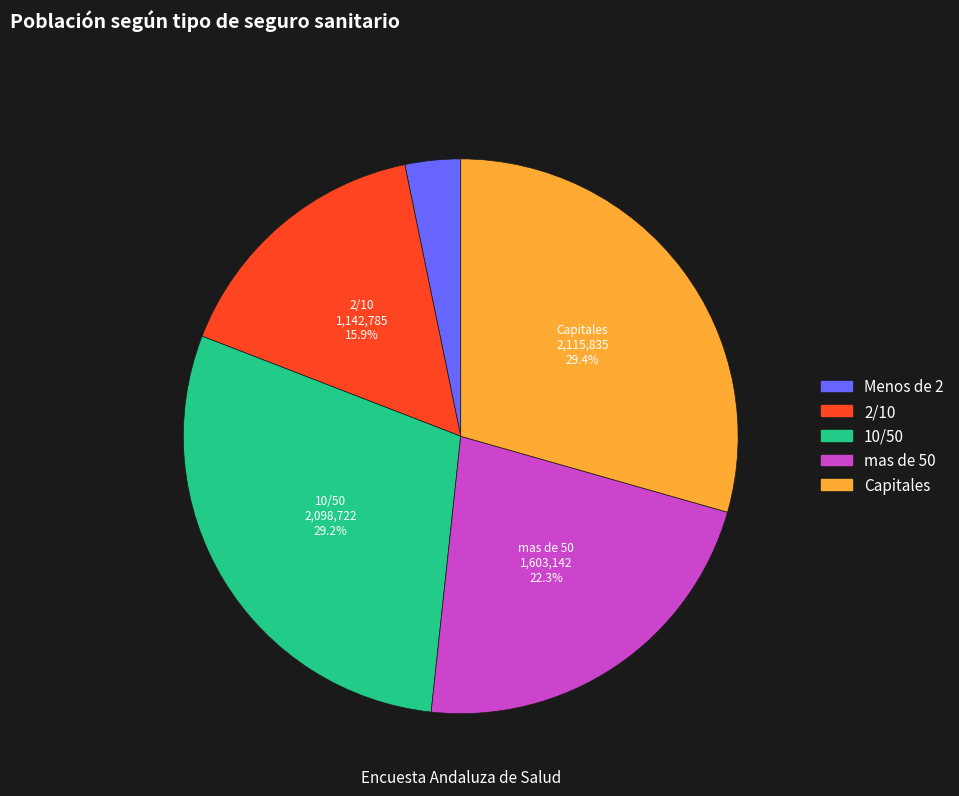

The Capitales slice represents 43% of the pie. True or false?

False